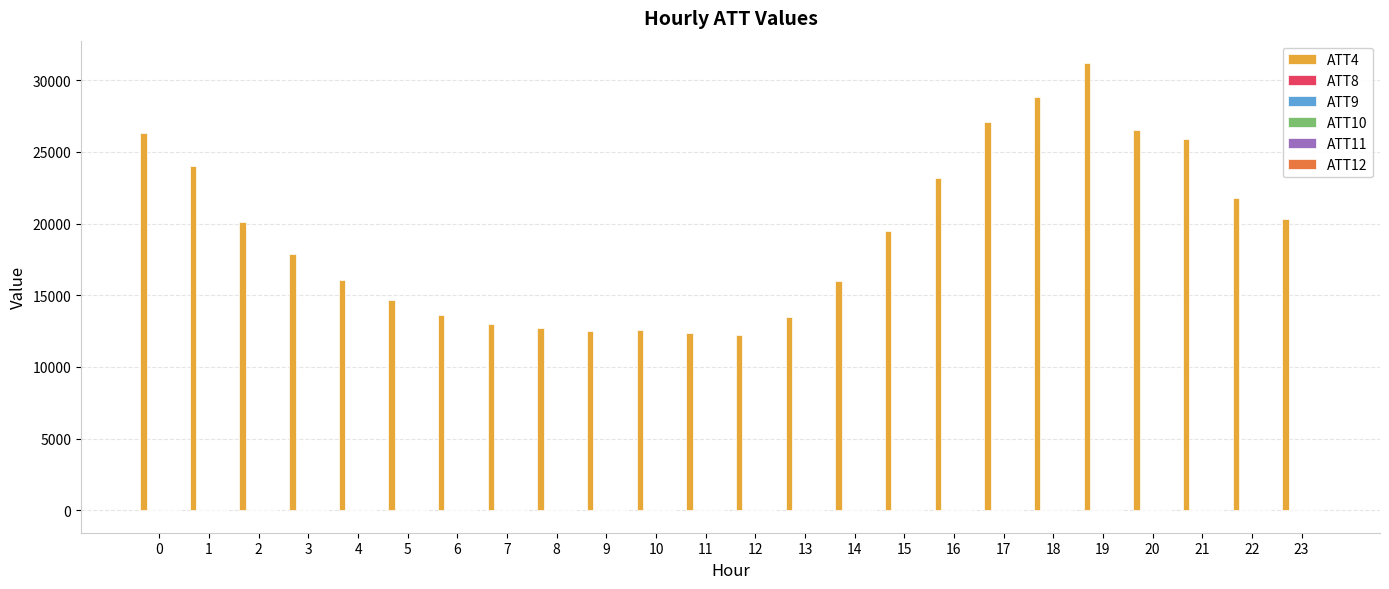

What is the greatest value displayed?

31200.0